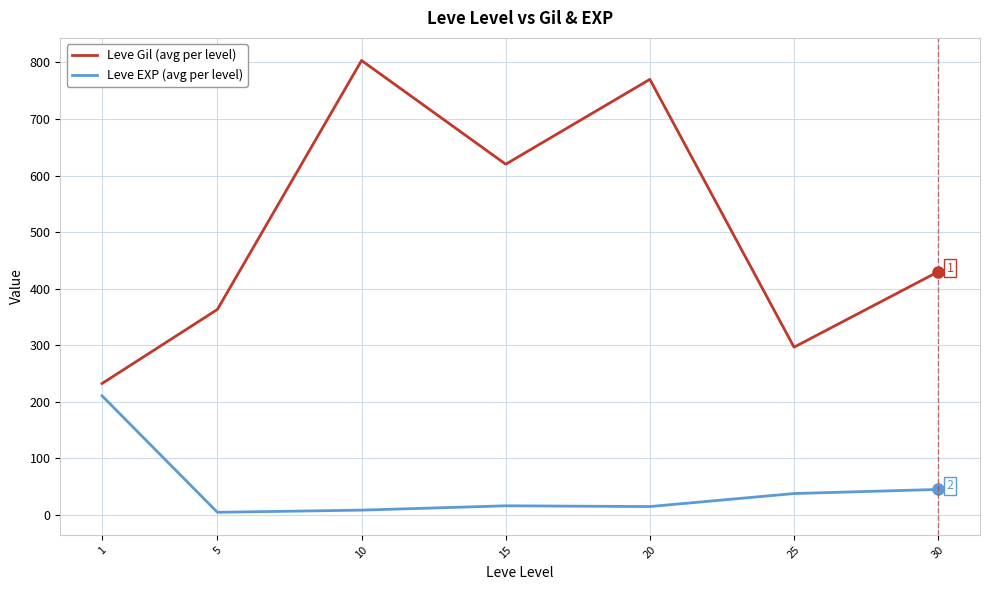

Rank the series at 10 from lowest to highest value.

Leve EXP (avg per level), Leve Gil (avg per level)